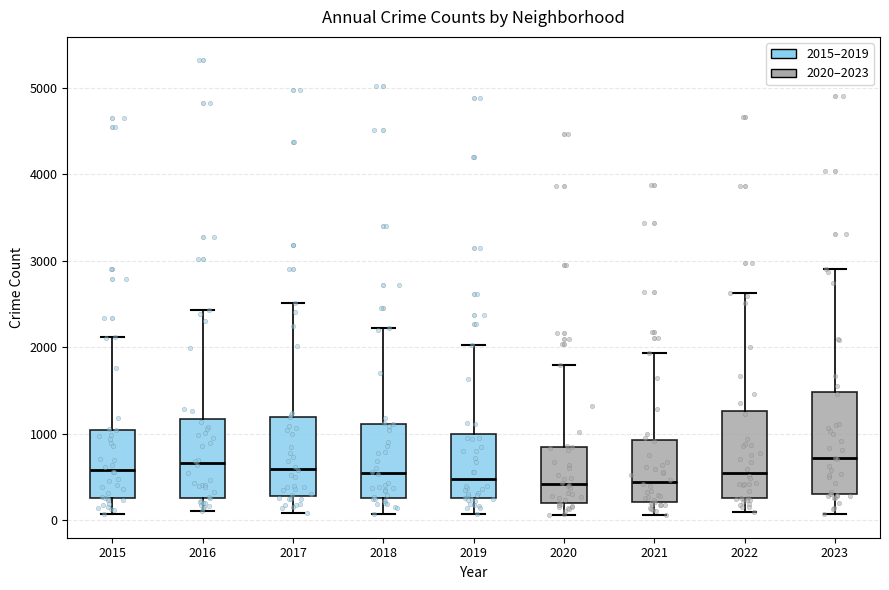

Reading left to right, transcribe this box plot: for each box, give where its median line is, the range the box spans, and where its two whiskers end, as read against the y-axis. The values are not printed on the chart, so give them approximately, as read against the axis.

2015: median 600, box 300 to 1000, whiskers 100 to 2100
2016: median 700, box 300 to 1200, whiskers 100 to 2400
2017: median 600, box 300 to 1200, whiskers 100 to 2500
2018: median 500, box 300 to 1100, whiskers 100 to 2200
2019: median 500, box 300 to 1000, whiskers 100 to 2000
2020: median 400, box 200 to 800, whiskers 100 to 1800
2021: median 400, box 200 to 900, whiskers 100 to 1900
2022: median 500, box 300 to 1300, whiskers 100 to 2600
2023: median 700, box 300 to 1500, whiskers 100 to 2900